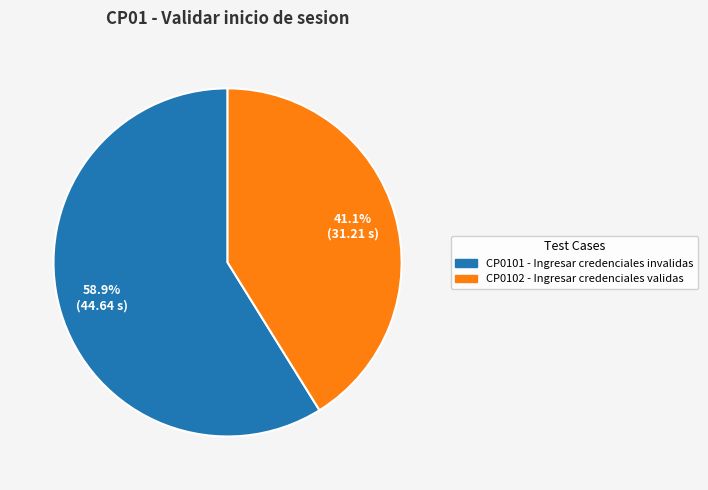

How many slices are in this pie chart?

2